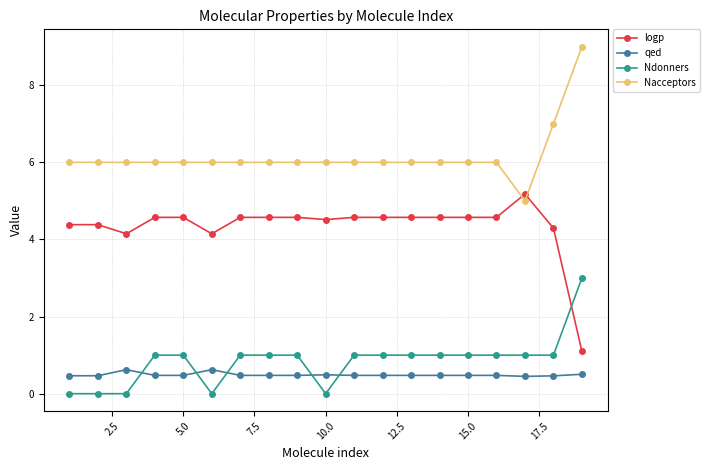

Which series has the largest total across all categories?

Nacceptors